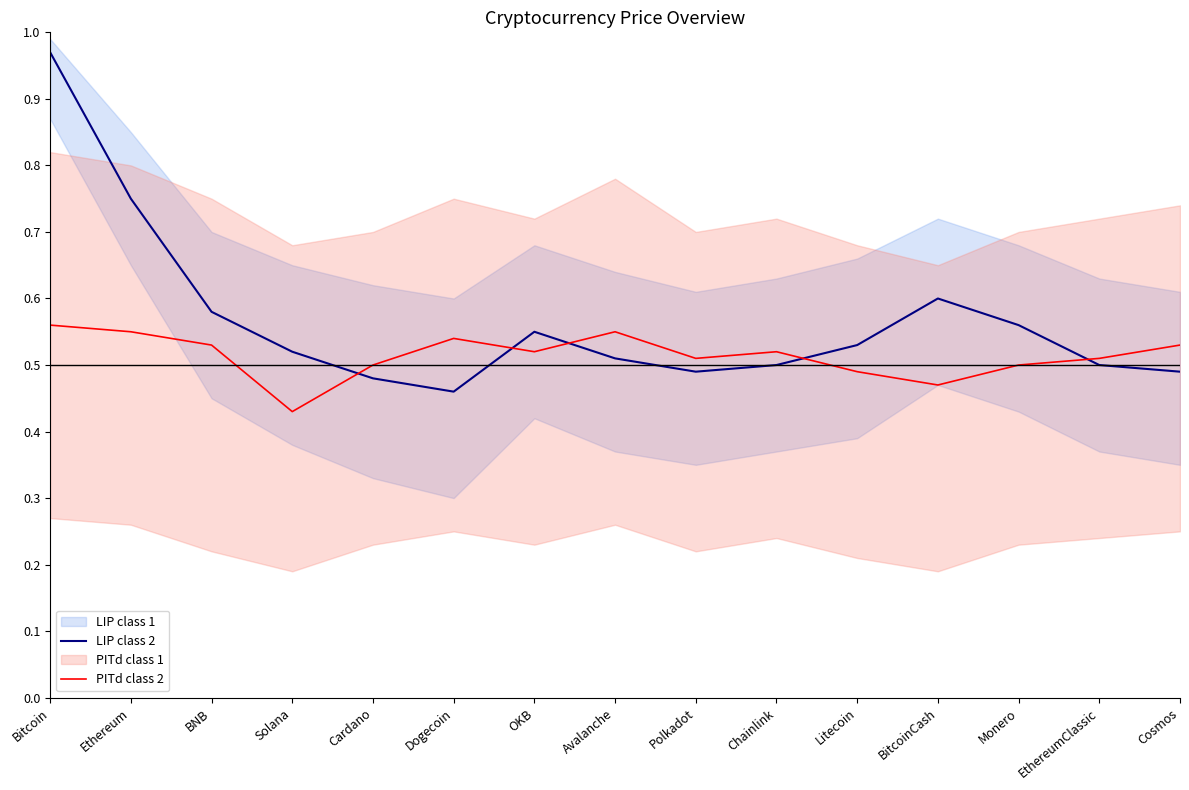

What position from the right is Chainlink?

6